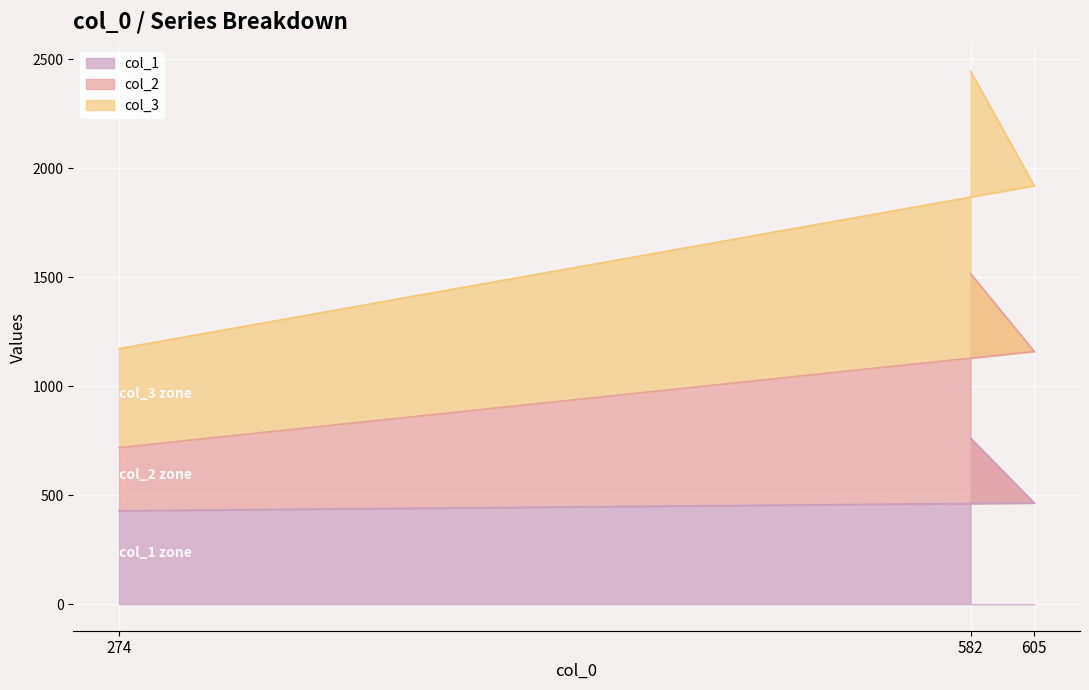

Reading left to right, list the values for the col_1 series.

428	761	464